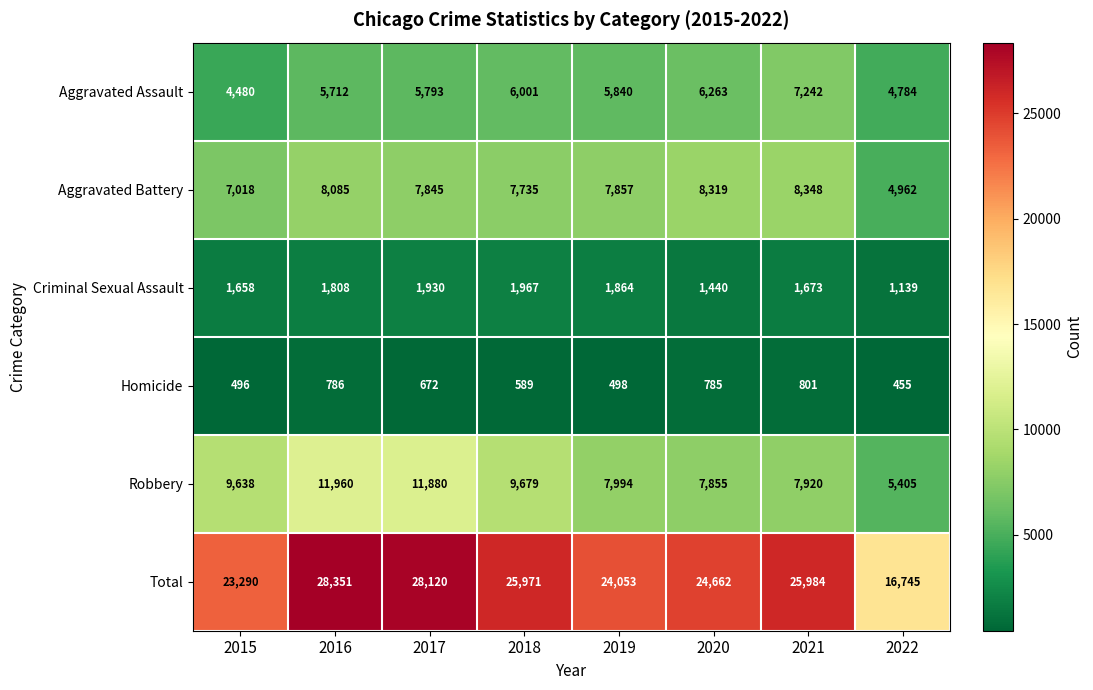

What is the spread (max minus min) of values at 2021?

25183